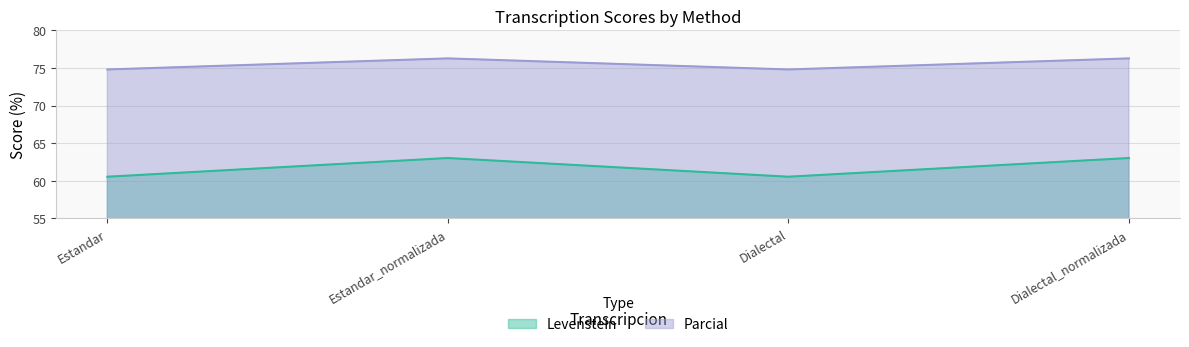

What is the value of the Parcial point at the 2nd from the left?

76.3